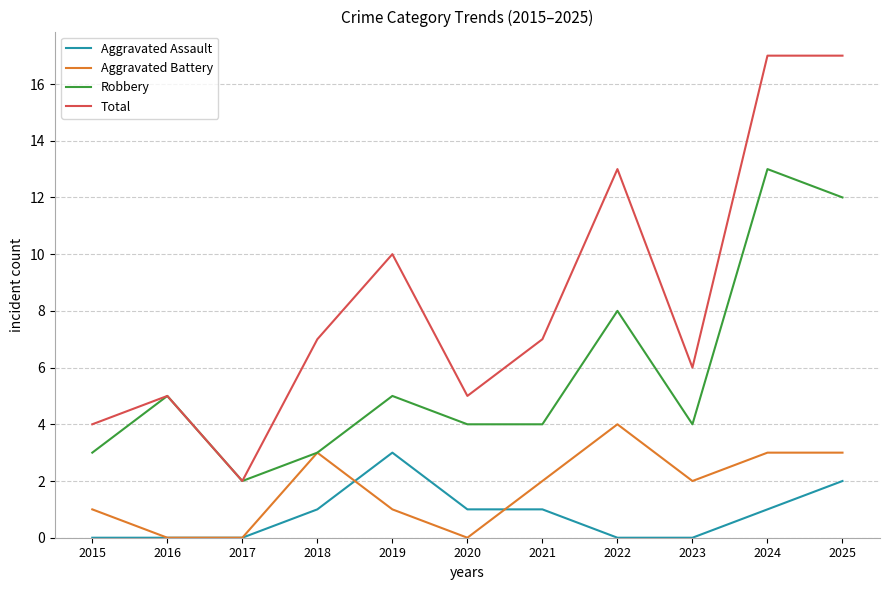

Reading left to right, transcribe all the data shown in this chart.

Aggravated Assault: 0	0	0	1	3	1	1	0	0	1	2
Aggravated Battery: 1	0	0	3	1	0	2	4	2	3	3
Robbery: 3	5	2	3	5	4	4	8	4	13	12
Total: 4	5	2	7	10	5	7	13	6	17	17